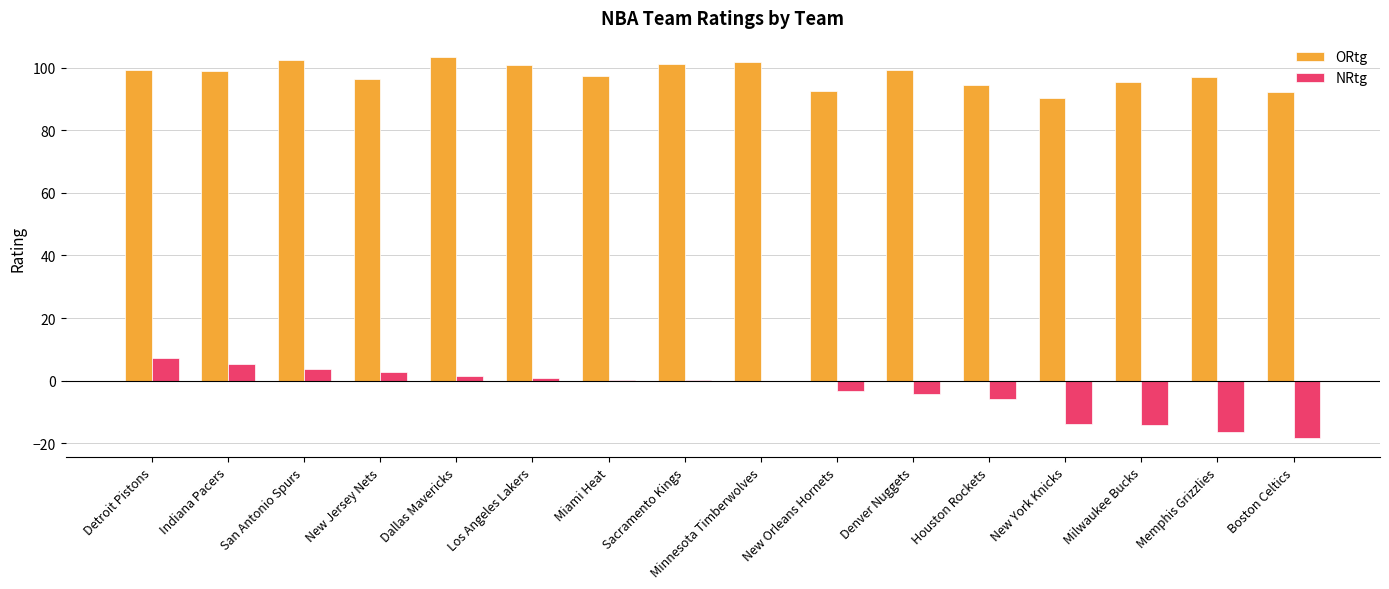

What is the sum of all ORtg values?

1562.5